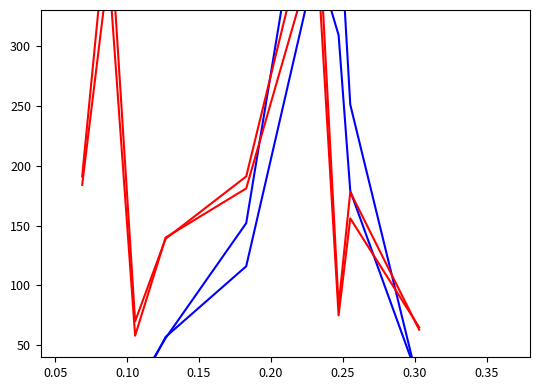

What is the total value across all series at 0.05?

819